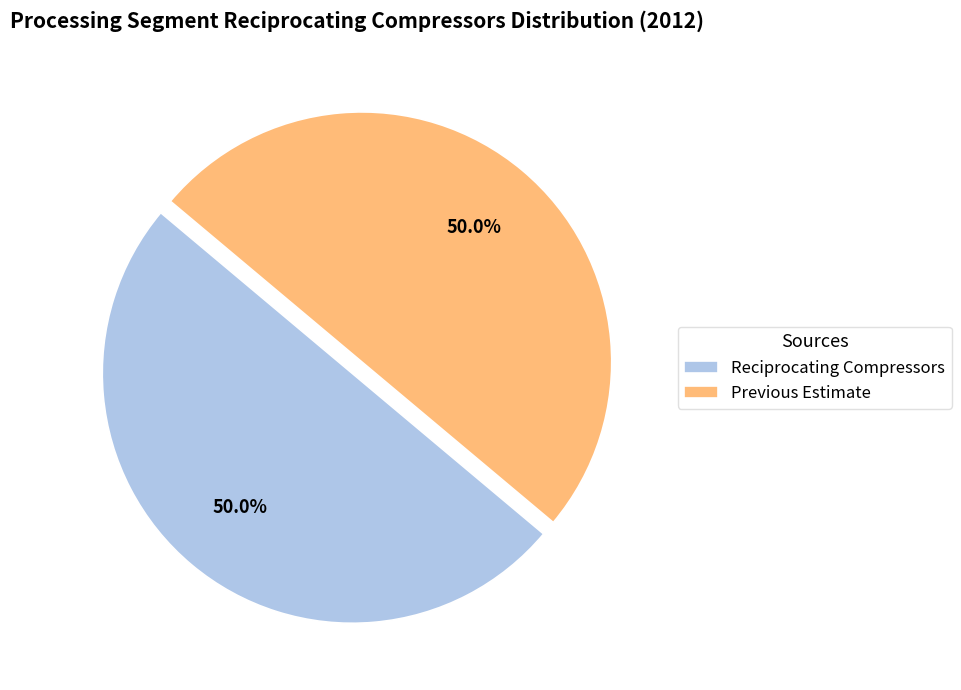

Approximately how many times larger is the value at Previous Estimate compared to Reciprocating Compressors?

1.0